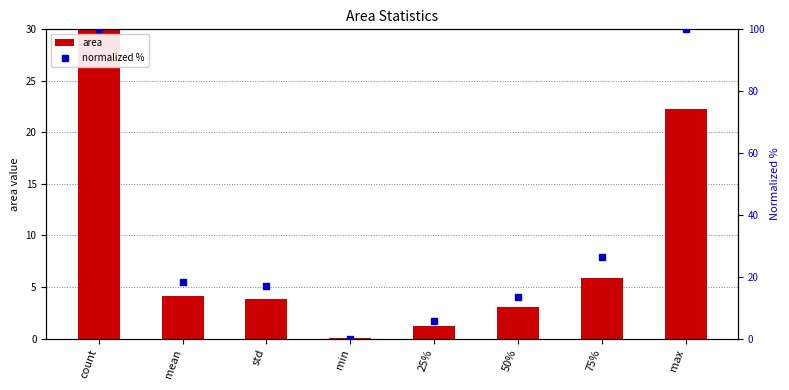

What is the total value across all series at count?

130.0